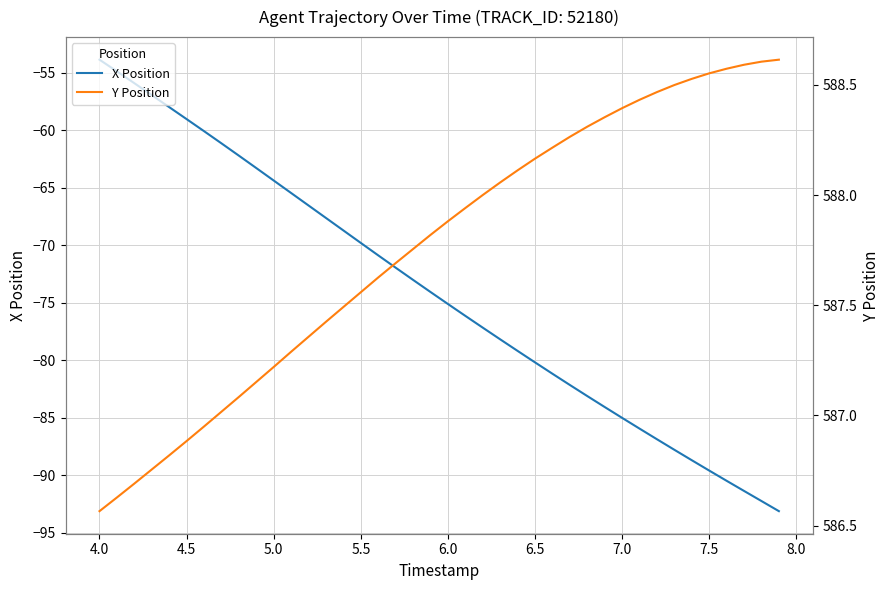

True or false: Y Position and X Position intersect in this chart.

False